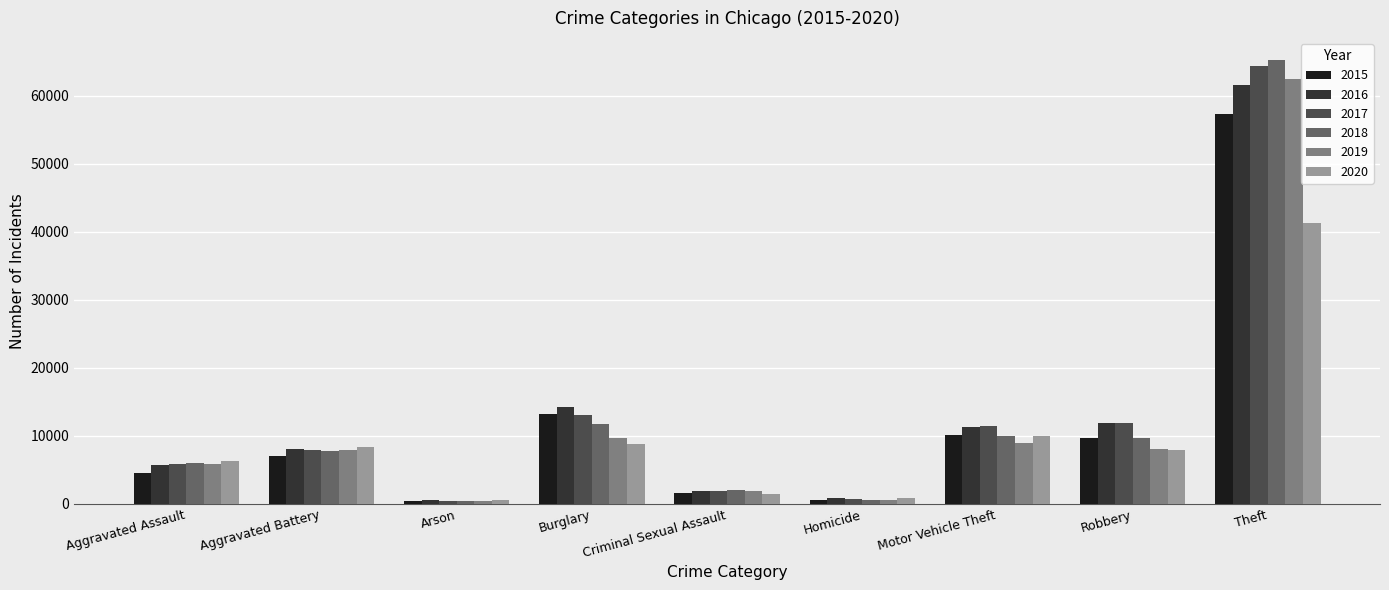

Which series has the largest range (max minus min)?

2018